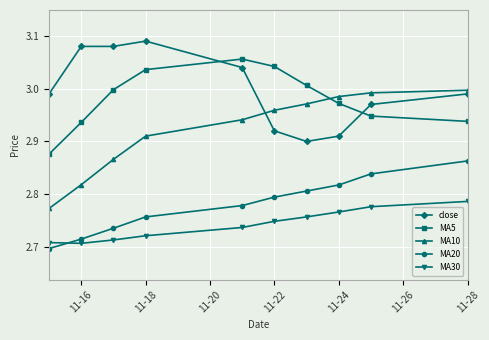

True or false: close and MA30 intersect in this chart.

False